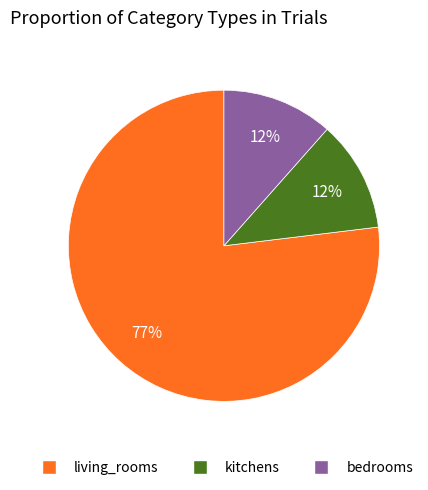

What percentage is the kitchens slice, to the nearest percent?

12%